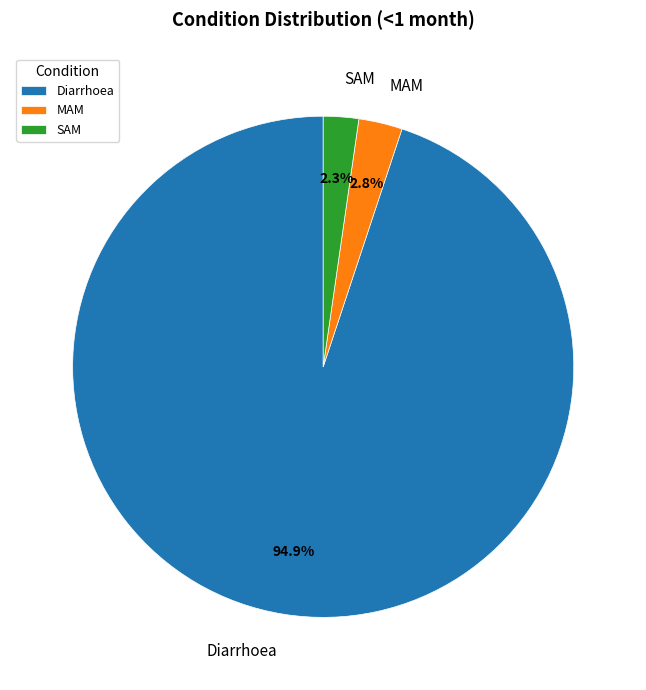

Count the number of slices in the pie.

3